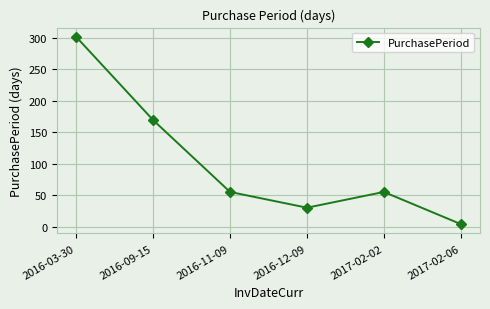

Reading left to right, extract all data points from this chart.

301	169	55	30	55	4